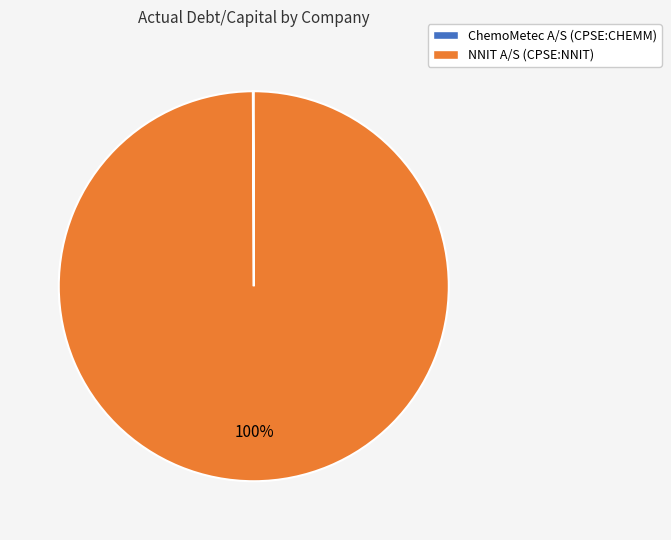

What is the largest slice in the pie chart?

NNIT A/S (CPSE:NNIT)